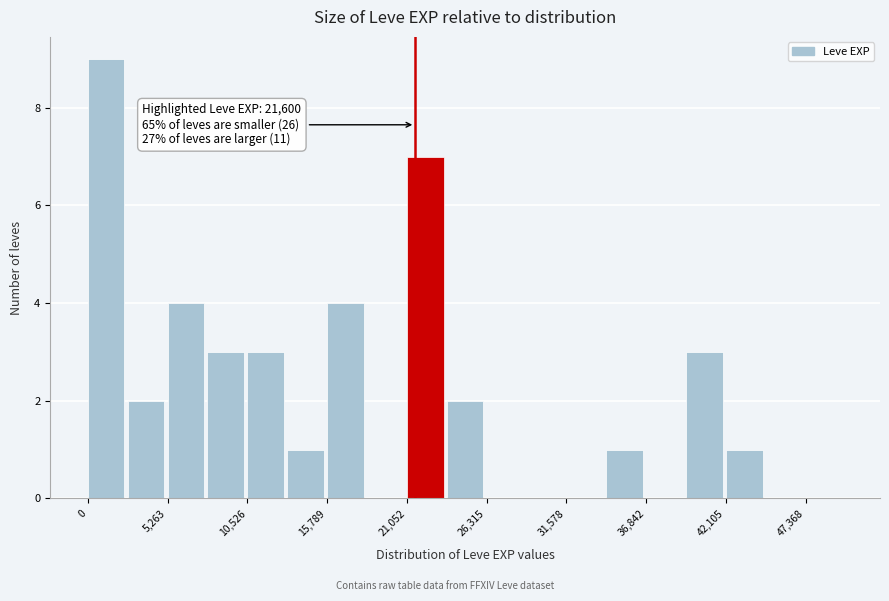

Around what value on the x-axis is the tallest bar? Give the approximate position of its centre, as read against the axis.

1000